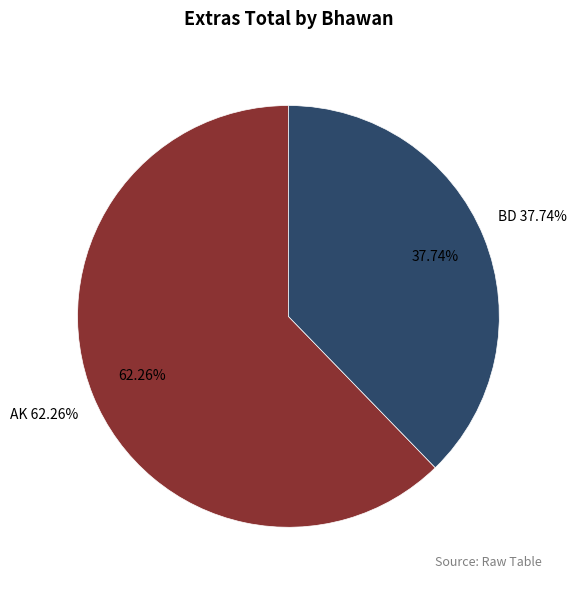

The 29 slice represents 11% of the pie. True or false?

False